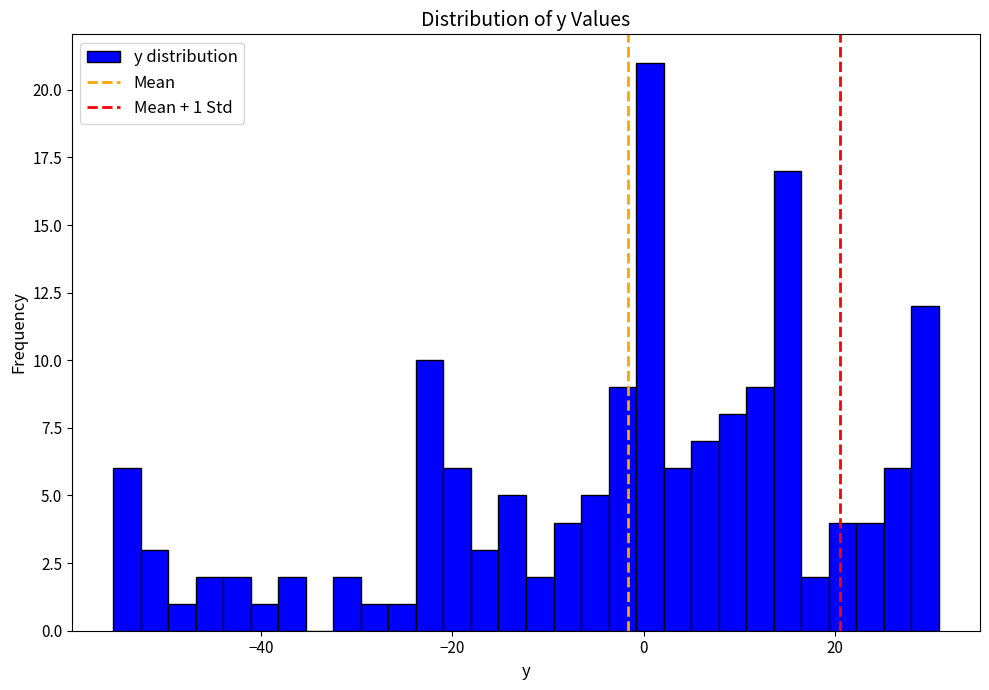

Around what value on the x-axis is the tallest bar? Give the approximate position of its centre, as read against the axis.

0